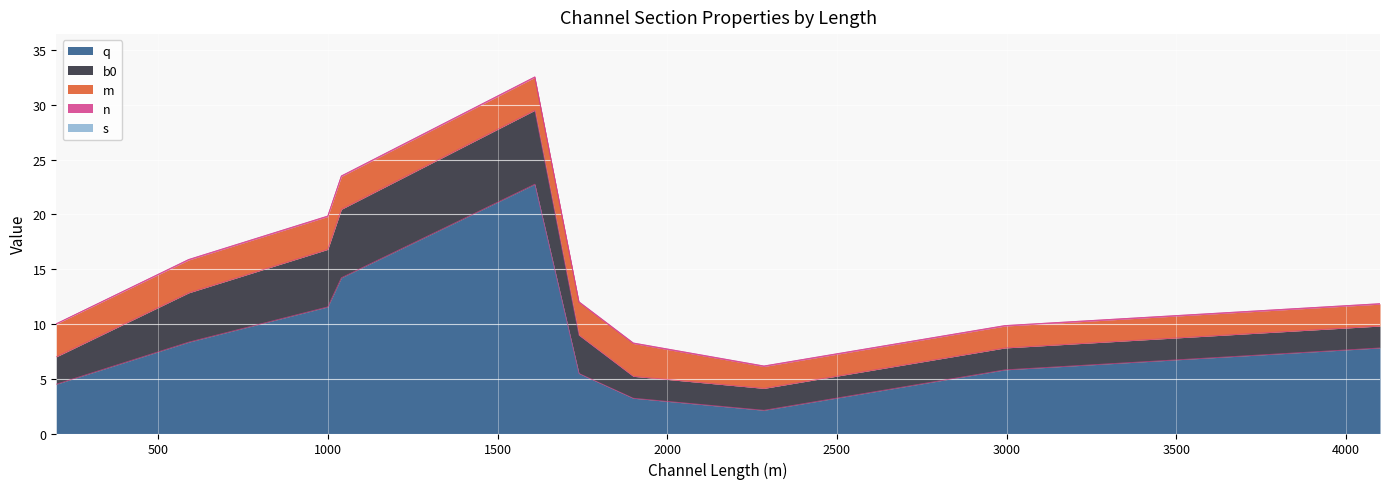

Which series has the largest range (max minus min)?

q